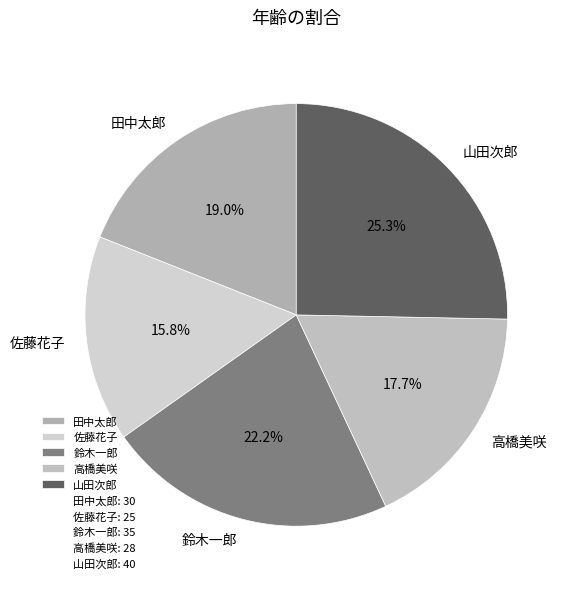

To the nearest percent, what is the average slice percentage?

20%